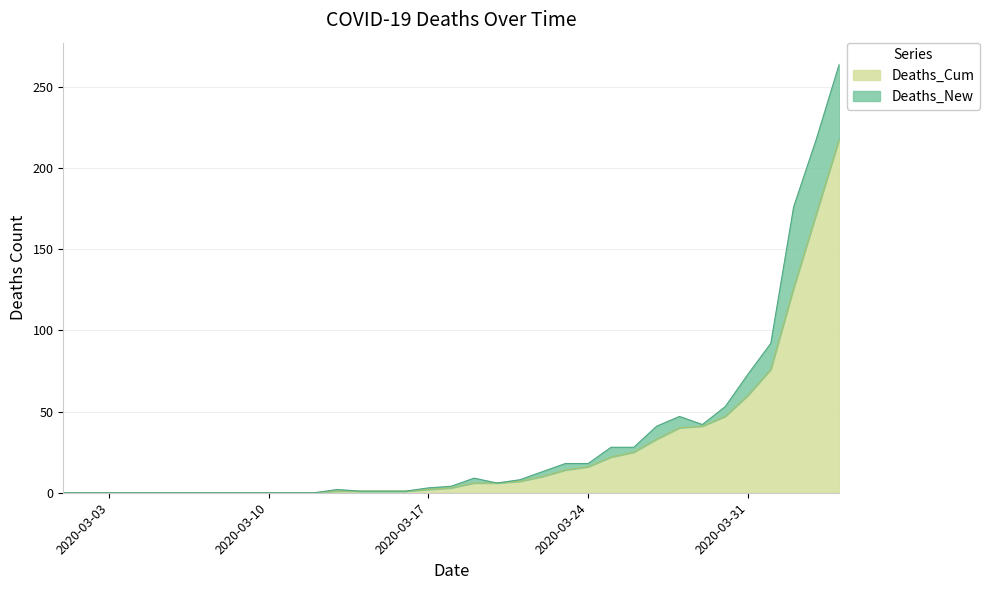

What is the change in value from 2020-03-12 to 2020-03-21?

+7